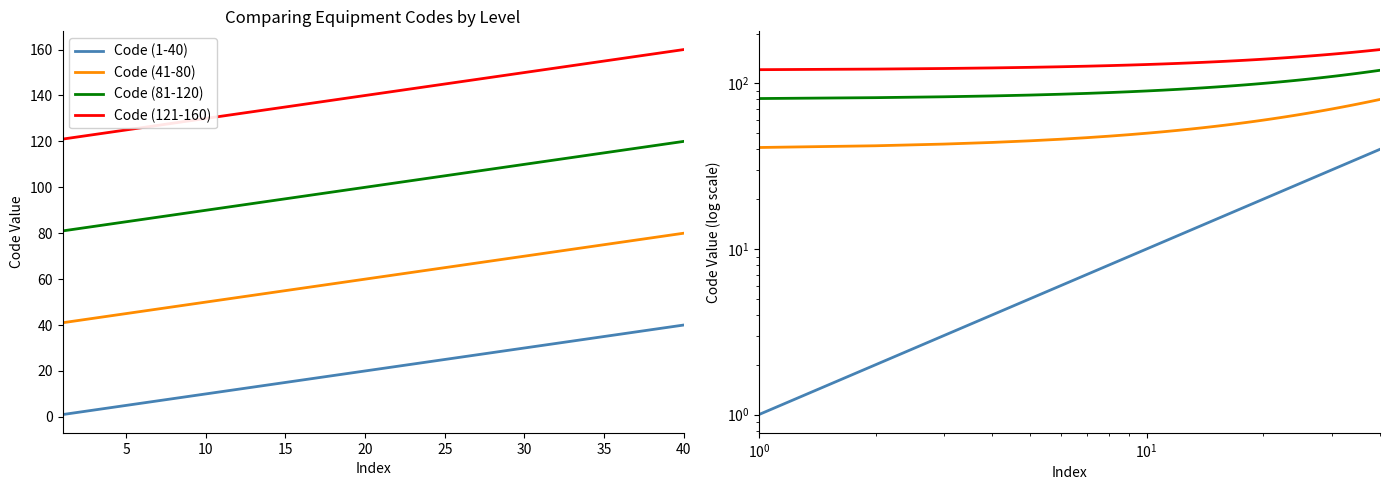

Reading left to right, list all the values displayed in this chart.

Code (1-40): 1	2	3	4	5	6	7	8	9	10	11	12	13	14	15	16	17	18	19	20	21	22	23	24	25	26	27	28	29	30	31	32	33	34	35	36	37	38	39	40
Code (41-80): 41	42	43	44	45	46	47	48	49	50	51	52	53	54	55	56	57	58	59	60	61	62	63	64	65	66	67	68	69	70	71	72	73	74	75	76	77	78	79	80
Code (81-120): 81	82	83	84	85	86	87	88	89	90	91	92	93	94	95	96	97	98	99	100	101	102	103	104	105	106	107	108	109	110	111	112	113	114	115	116	117	118	119	120
Code (121-160): 121	122	123	124	125	126	127	128	129	130	131	132	133	134	135	136	137	138	139	140	141	142	143	144	145	146	147	148	149	150	151	152	153	154	155	156	157	158	159	160